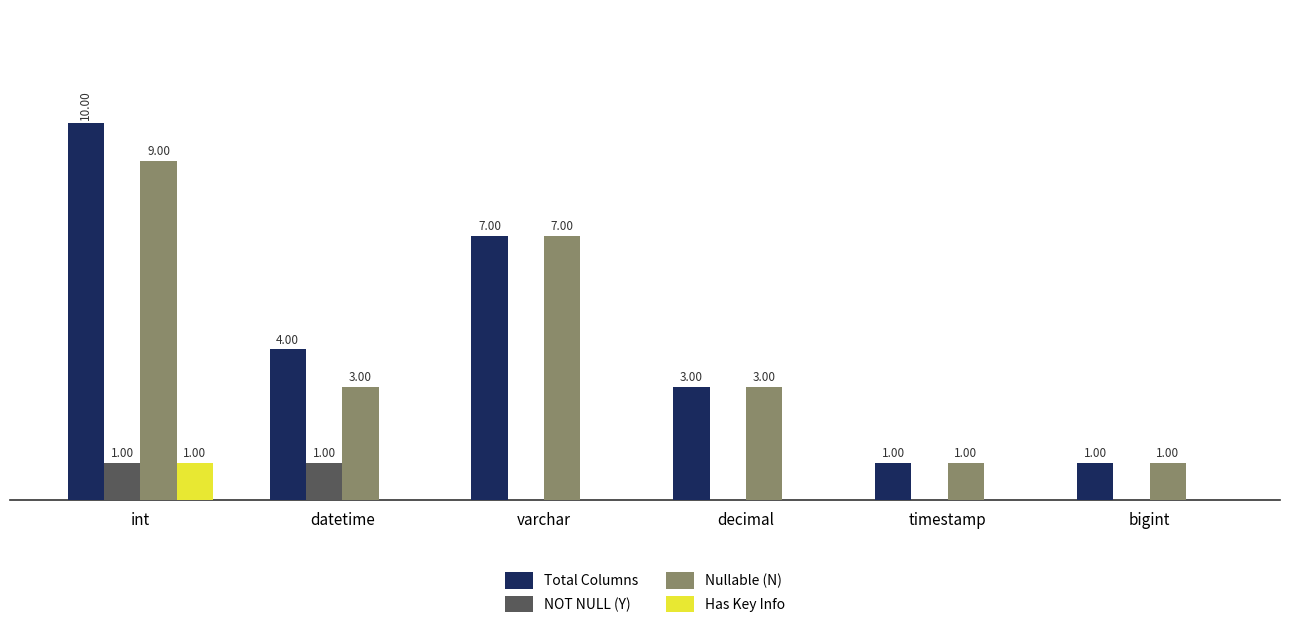

At which label does Has Key Info reach its peak?

int